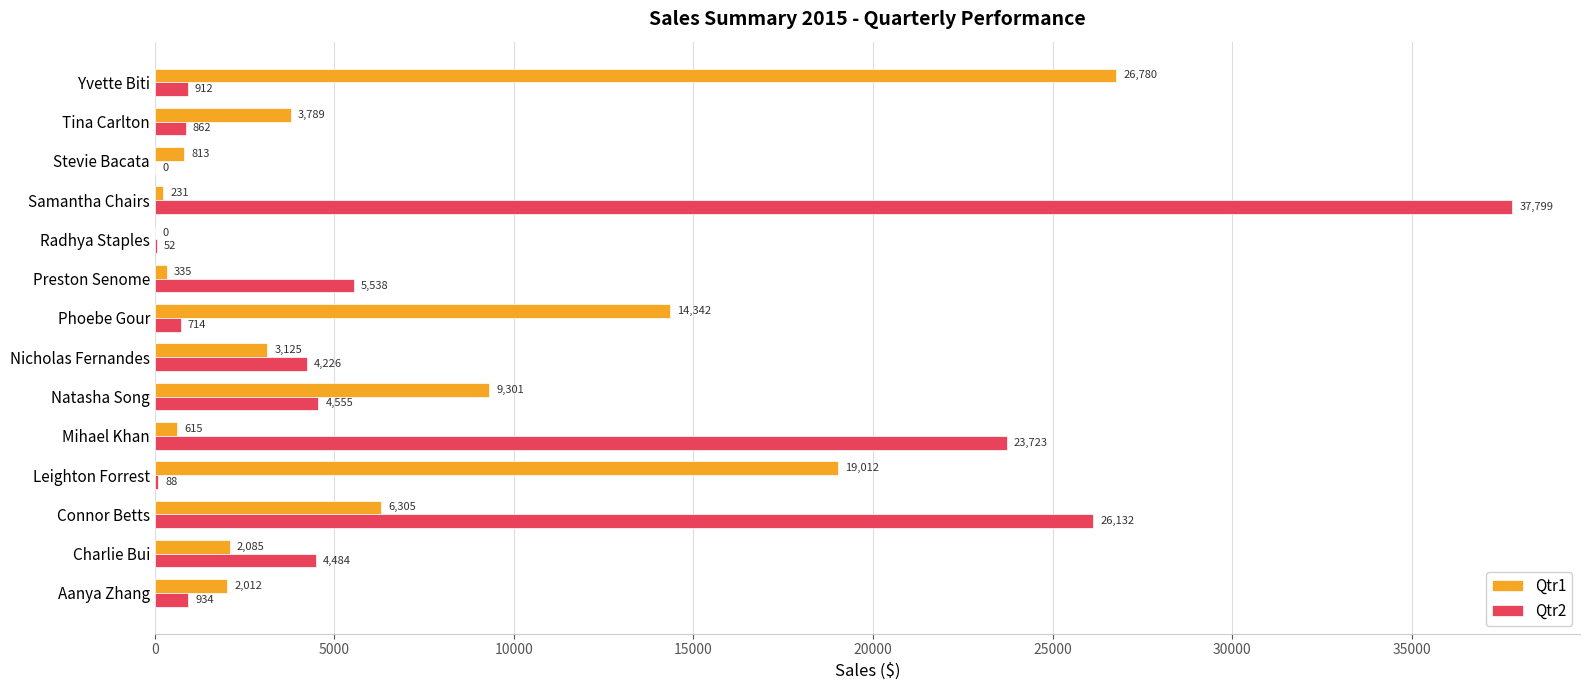

Where is Qtr1 nearest to the value 13390?

Phoebe Gour